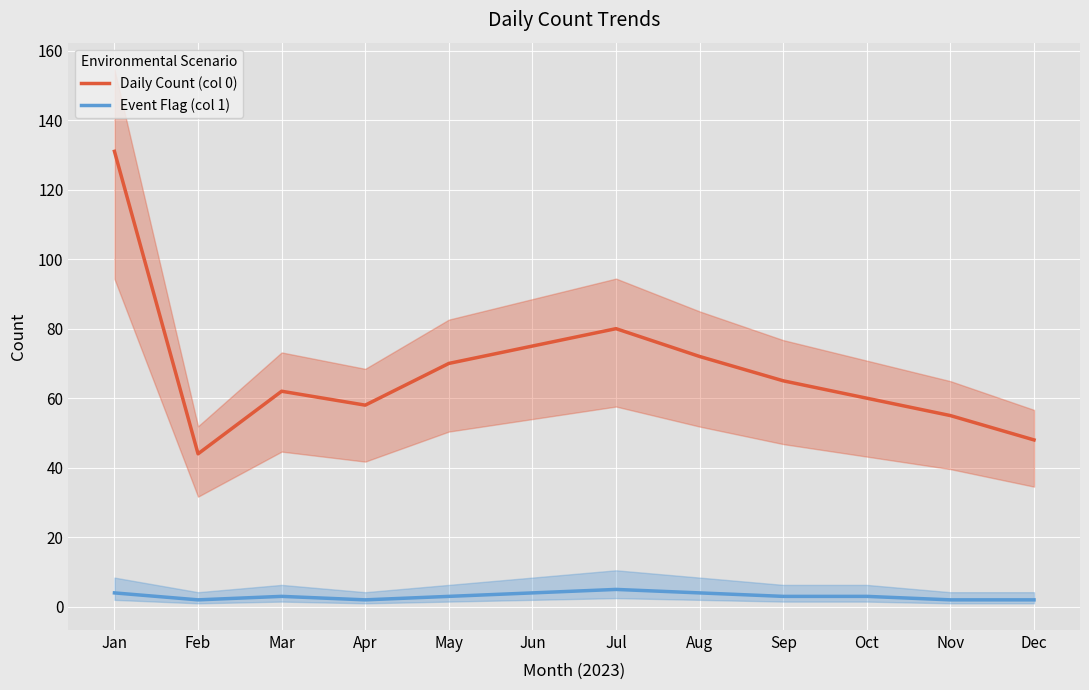

Is this an area chart (filled region under the line)?

No